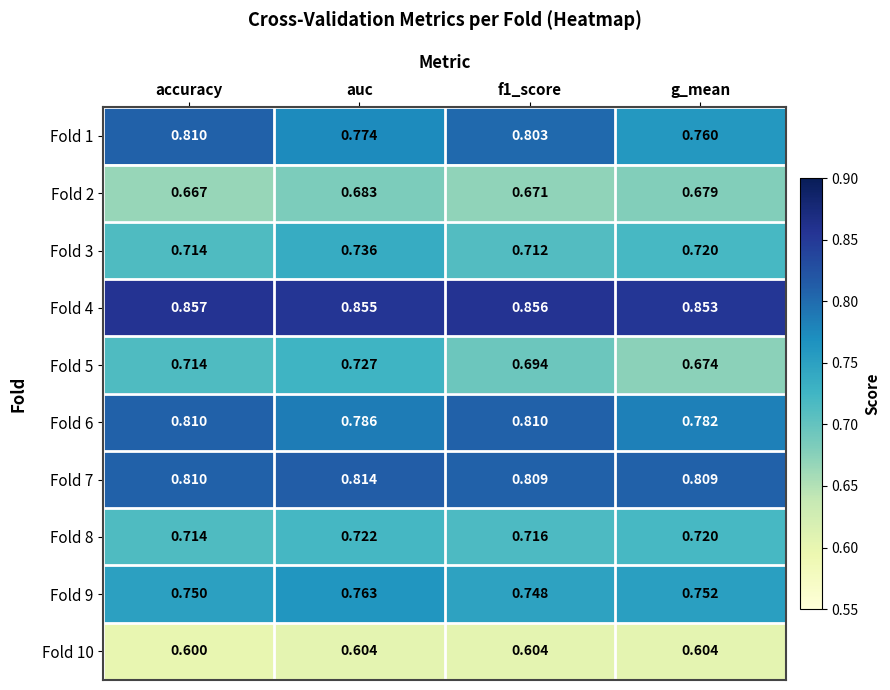

At which category is the sum across all series the highest?

auc